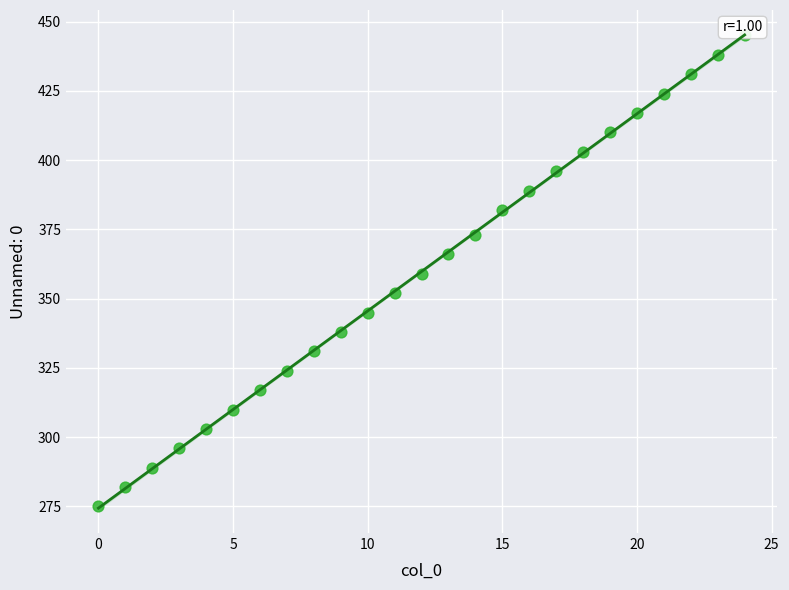

What is the range of X values (max minus min)?

24